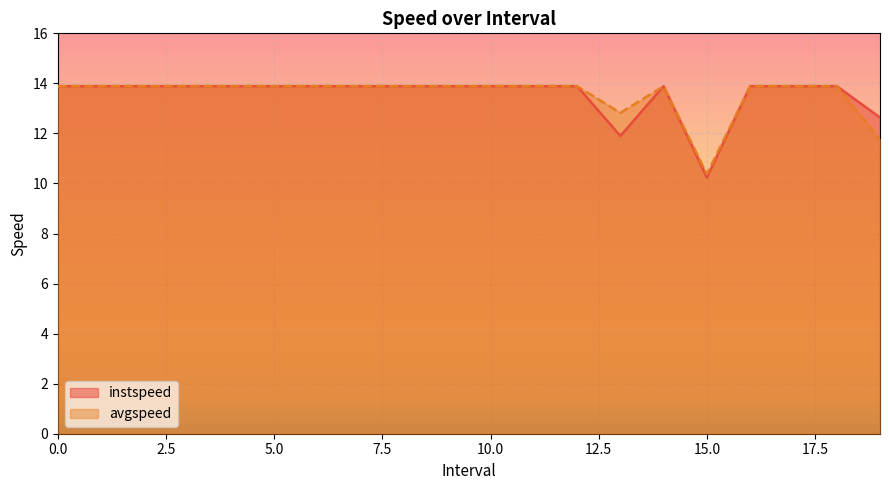

What is the label of the 8th point from the right?

12